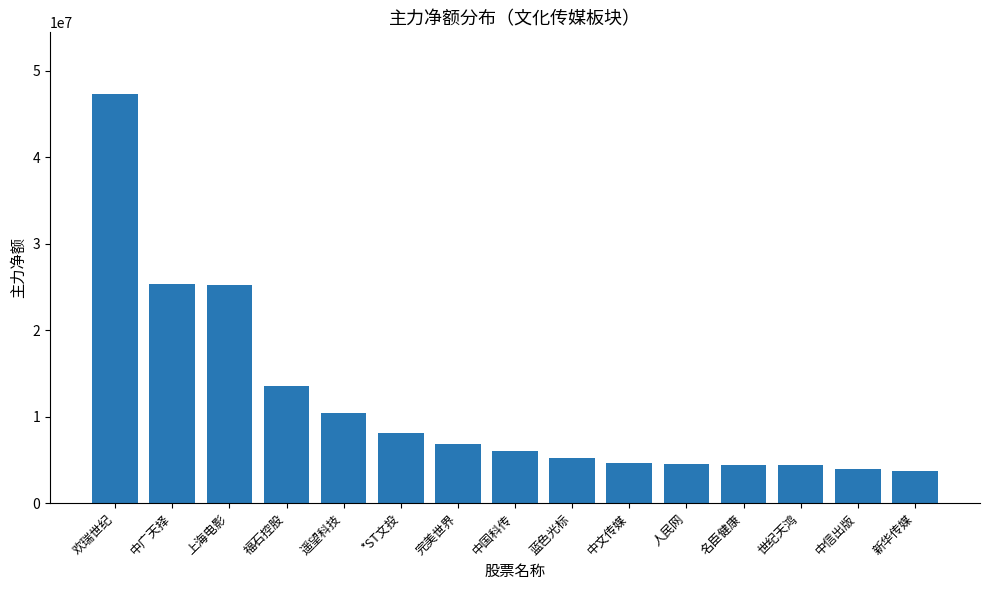

True or false: the data shows 8902196 at 蓝色光标.

False